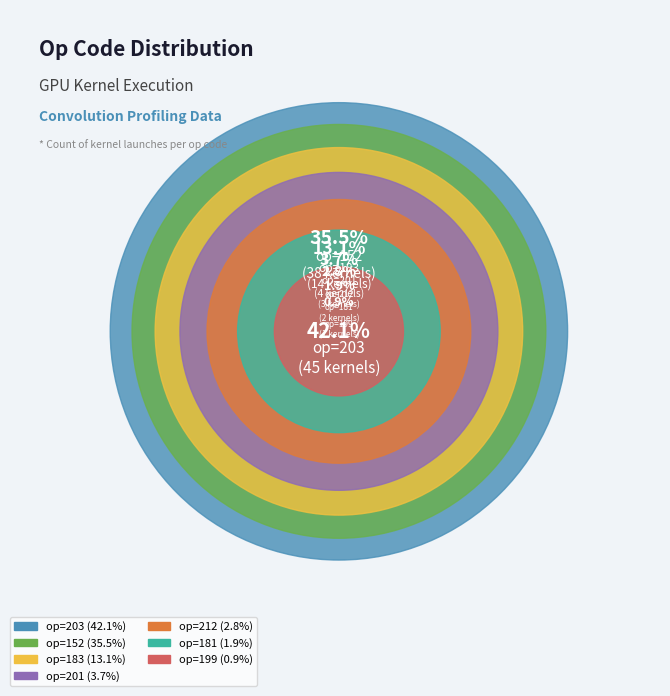

What is the total percentage of 183 and 181?

15.0%